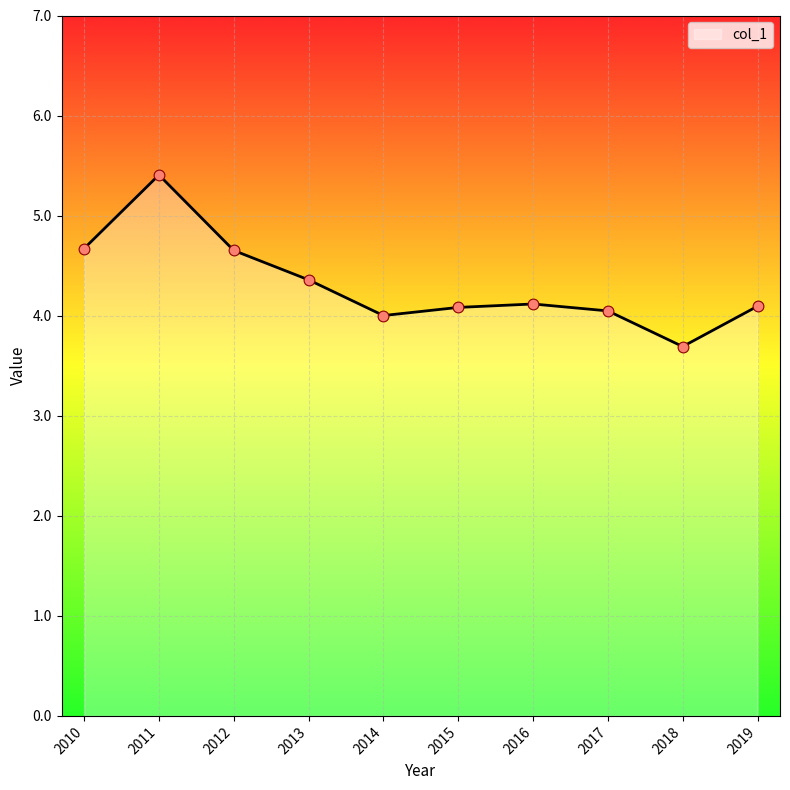

What is the ratio of the value at 2012 to the value at 2011?

0.9